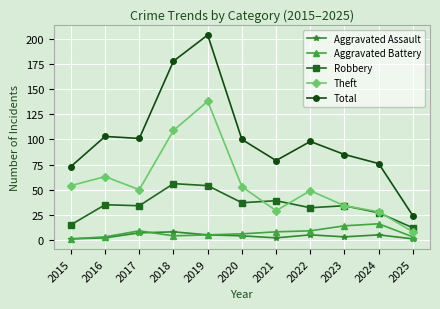

Is this an area chart (filled region under the line)?

No